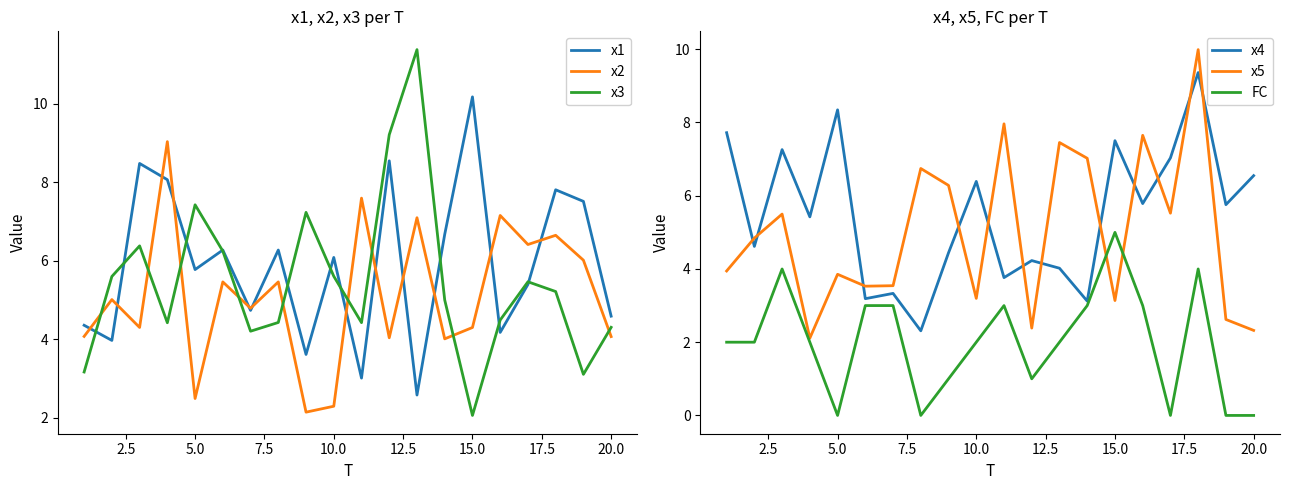

What is the value of the x1 point at the 9th from the left?

3.6